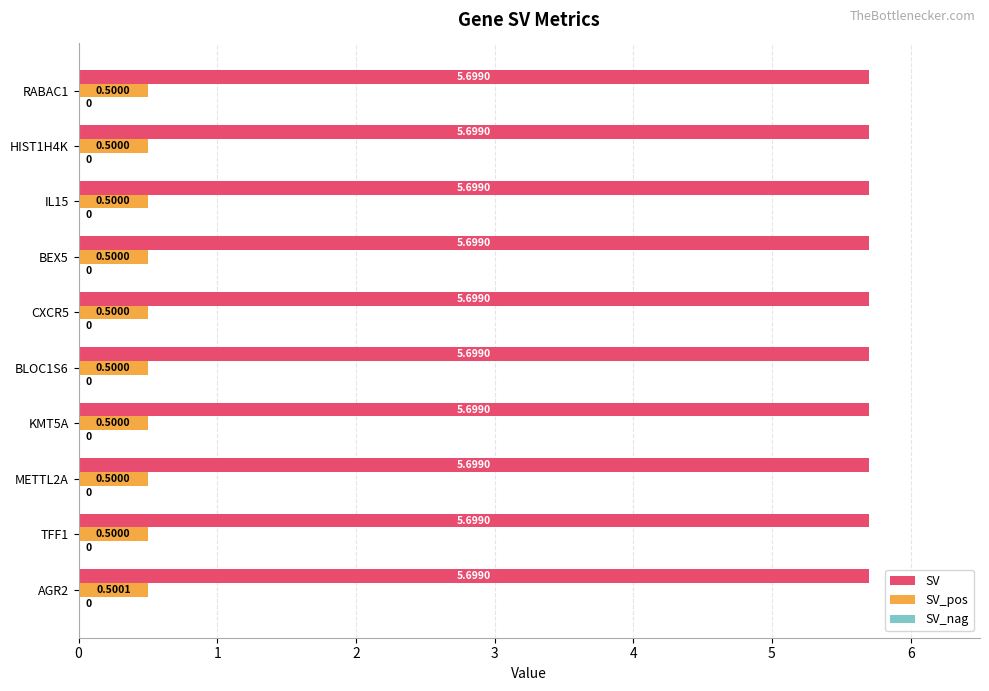

What is the greatest value displayed?

5.7